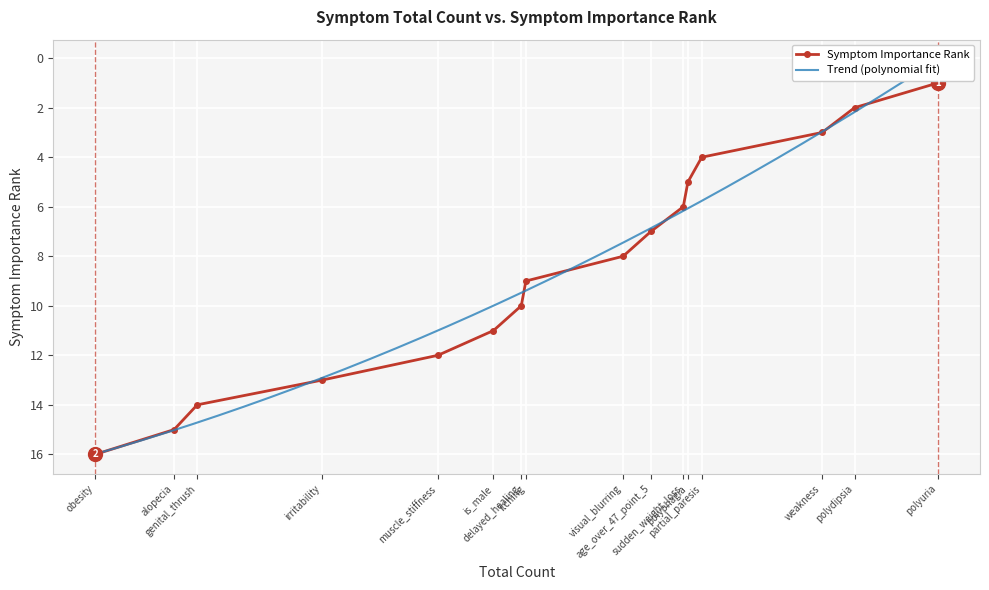

What is the difference between the values at visual_blurring and genital_thrush?

6